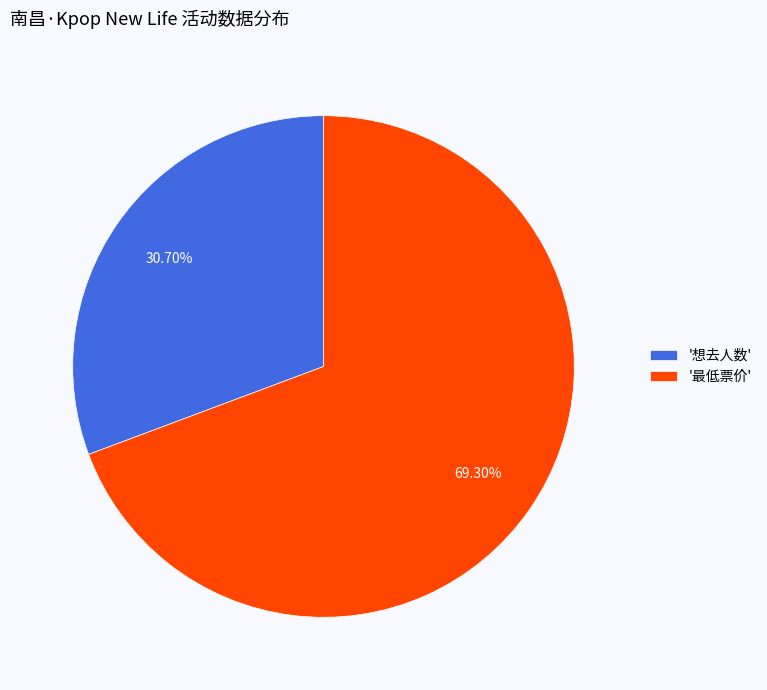

Does any single category account for the majority?

Yes